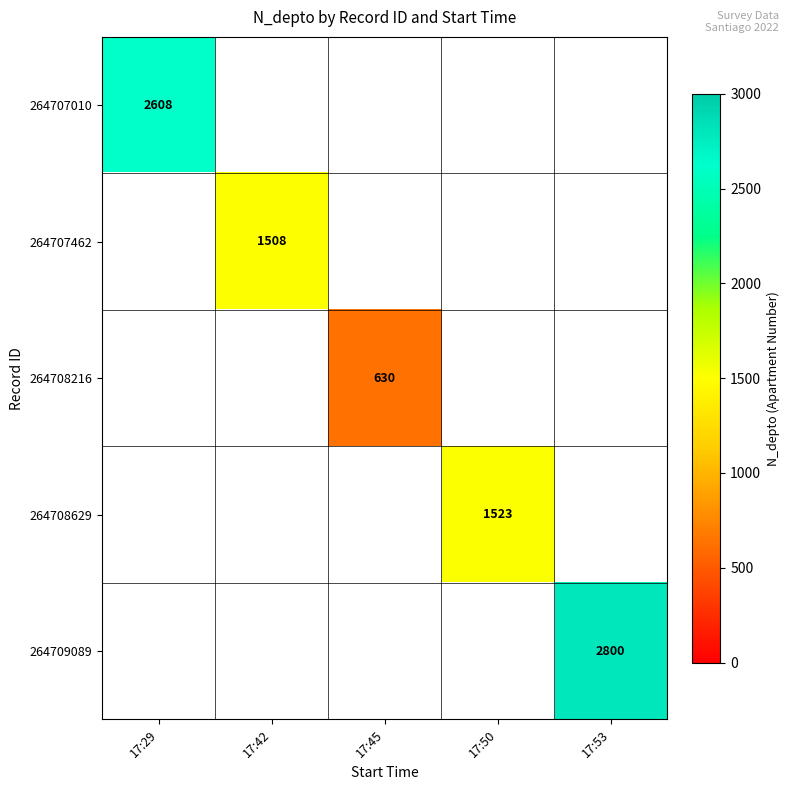

Is it true that 264708629 equals 2220 at 17:50?

False